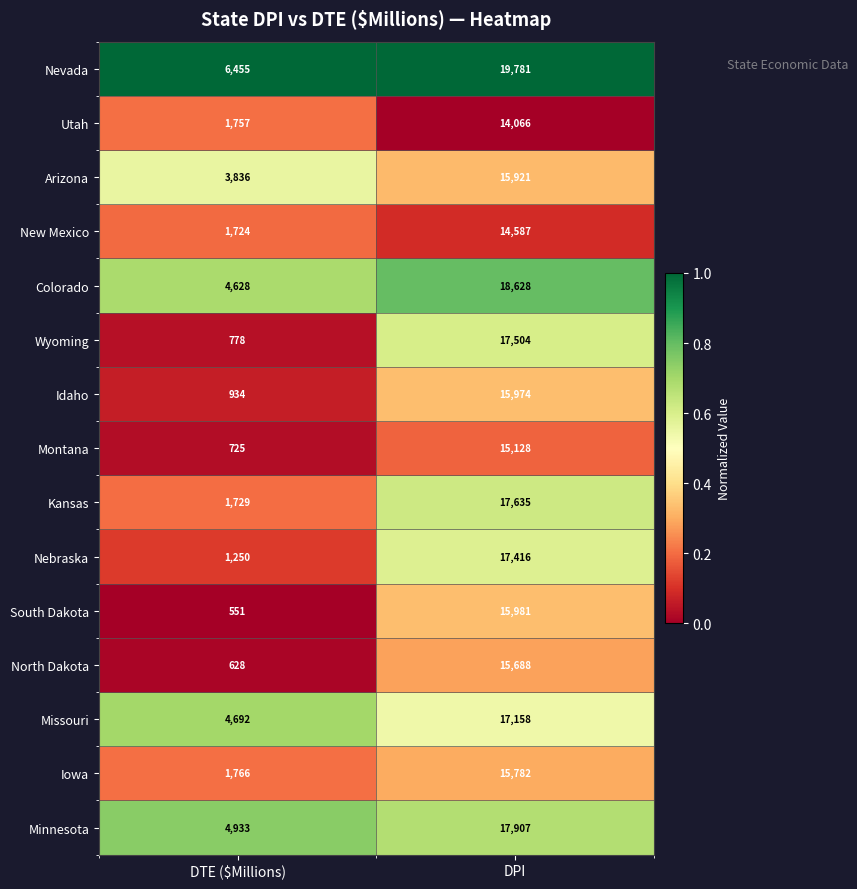

What is the sum of the North Dakota values at DTE ($Millions) and DPI?

16316